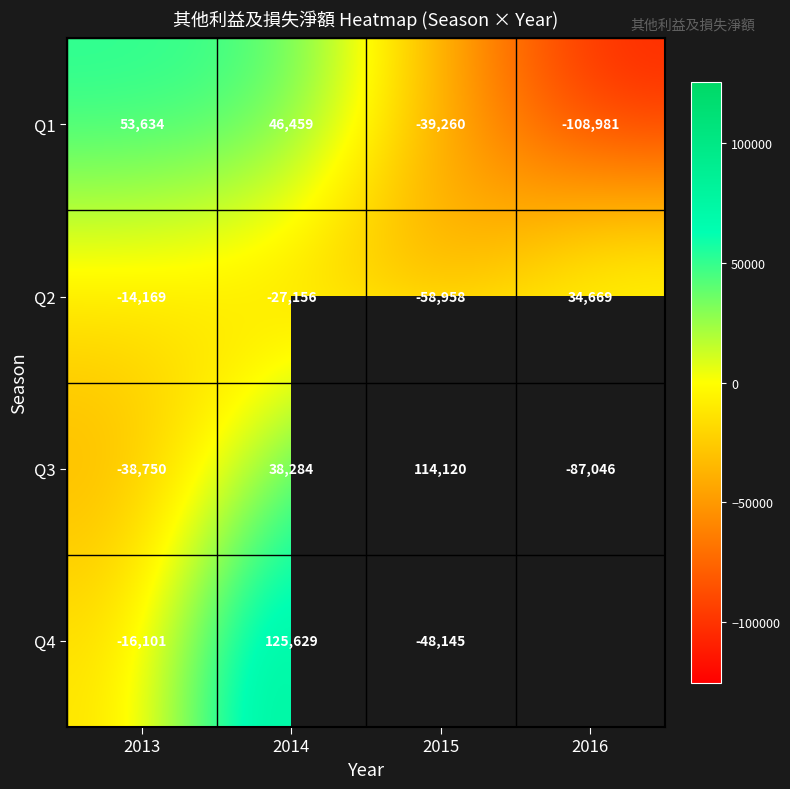

The value of Q2 at 2015 is -86313.0. True or false?

False